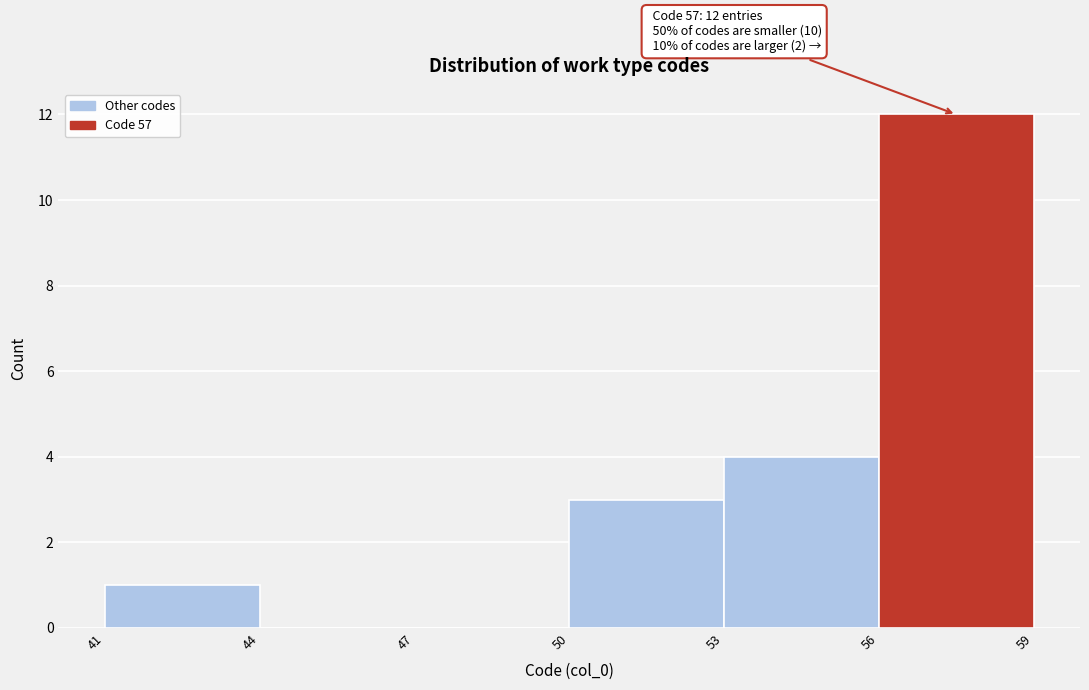

Over which range of the x-axis is the bar tallest?

56 to 59